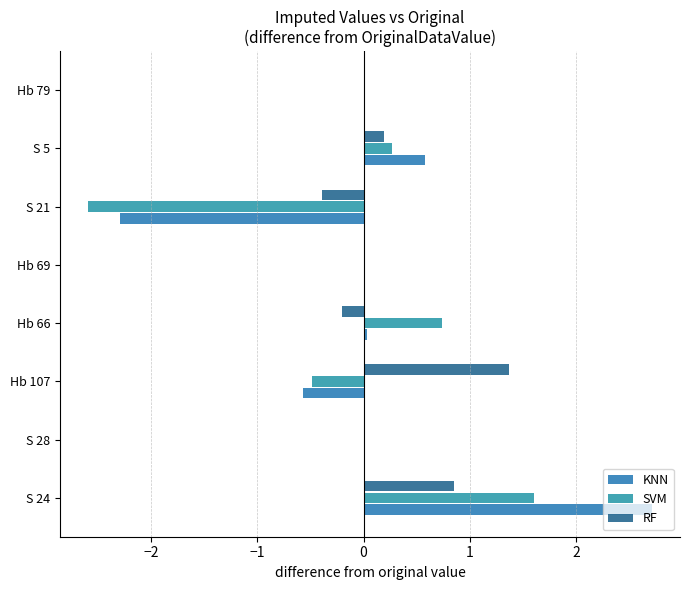

Count the number of data series in this chart.

3